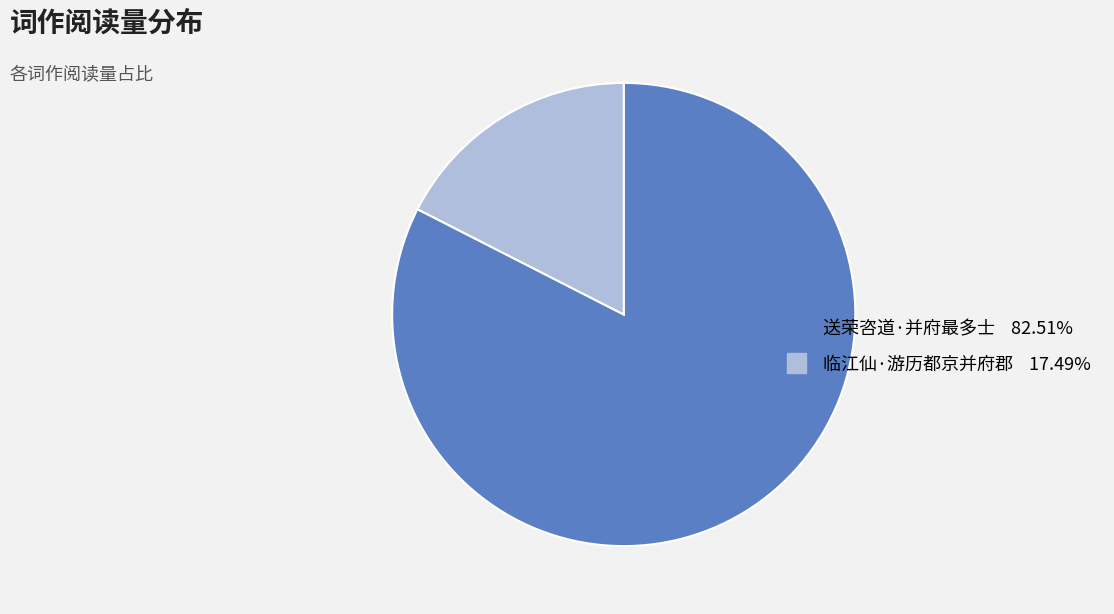

Is there a majority slice in this chart?

Yes